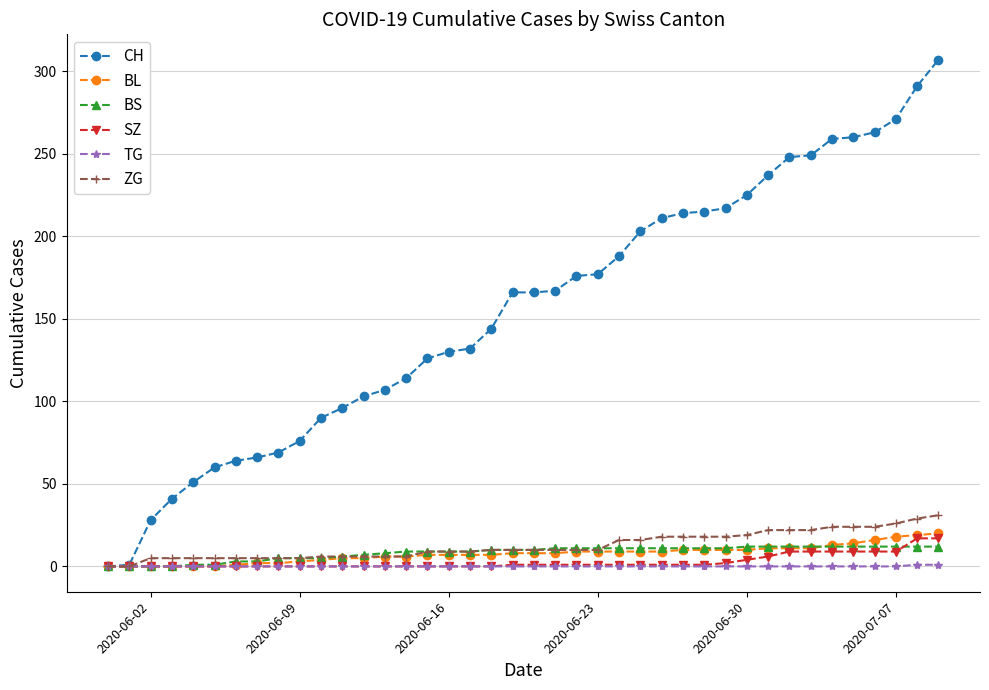

Which series has the largest total across all categories?

CH